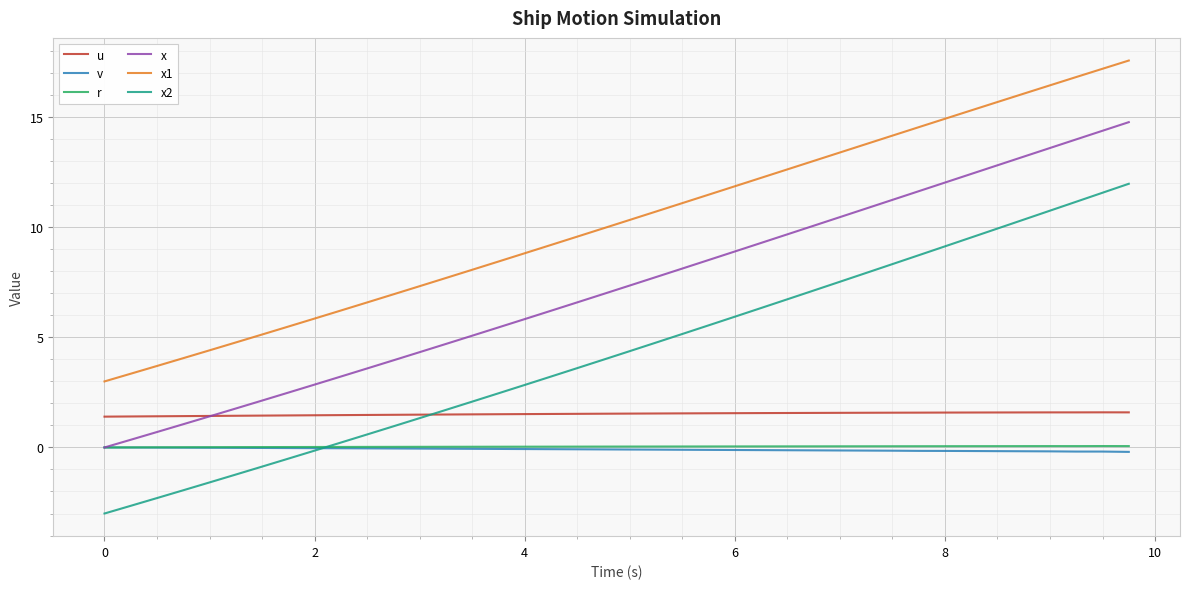

What is the minimum value shown in the chart?

-3.0